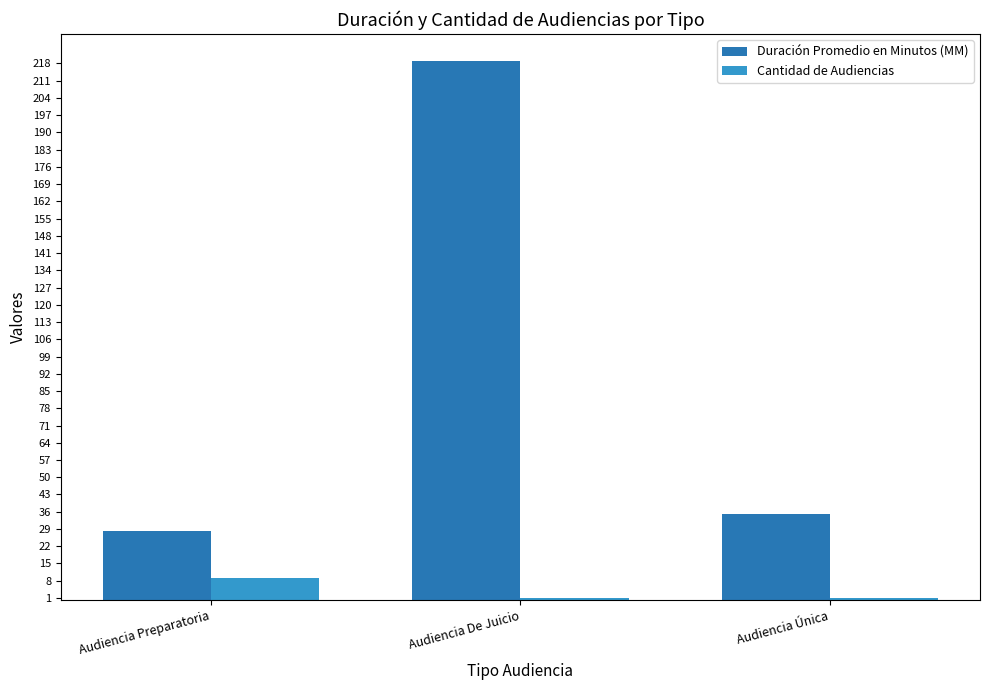

Reading right to left, transcribe all the data shown in this chart.

Duración Promedio en Minutos (MM): 35	219	28
Cantidad de Audiencias: 1	1	9